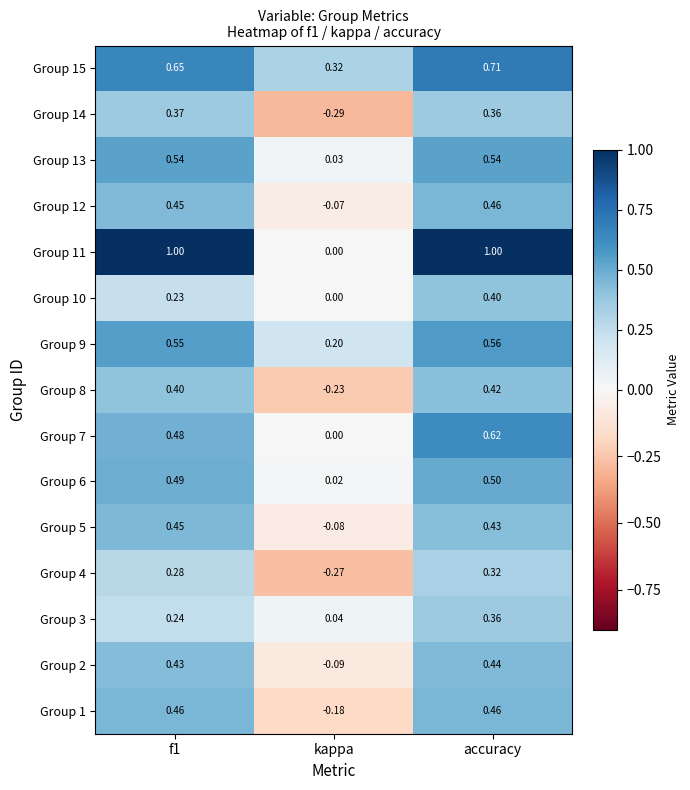

Where is Group 6 nearest to the value 0?

kappa